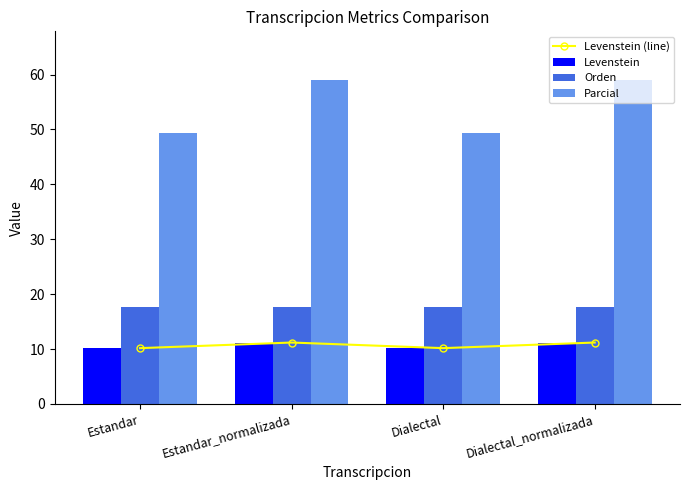

What are all the series names shown in the legend?

Levenstein (line), Levenstein, Orden, Parcial